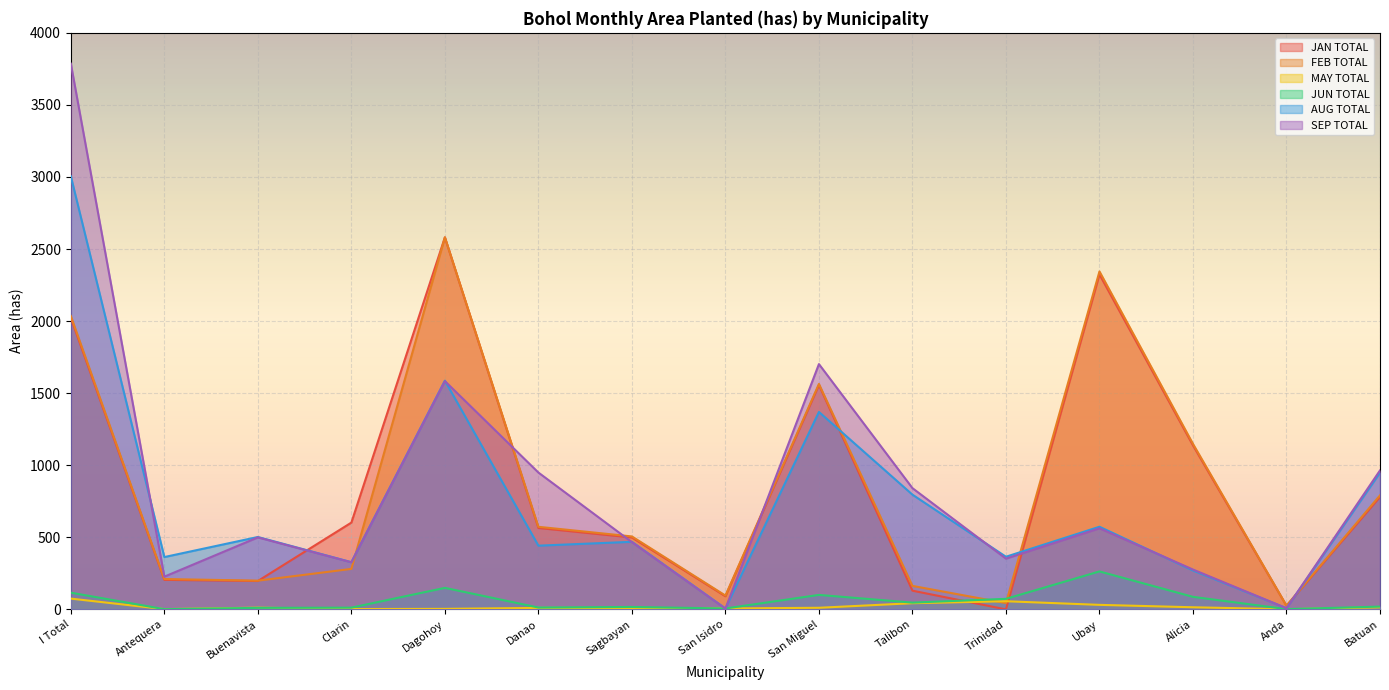

What is the approximate value of SEP TOTAL at Alicia?

276.6